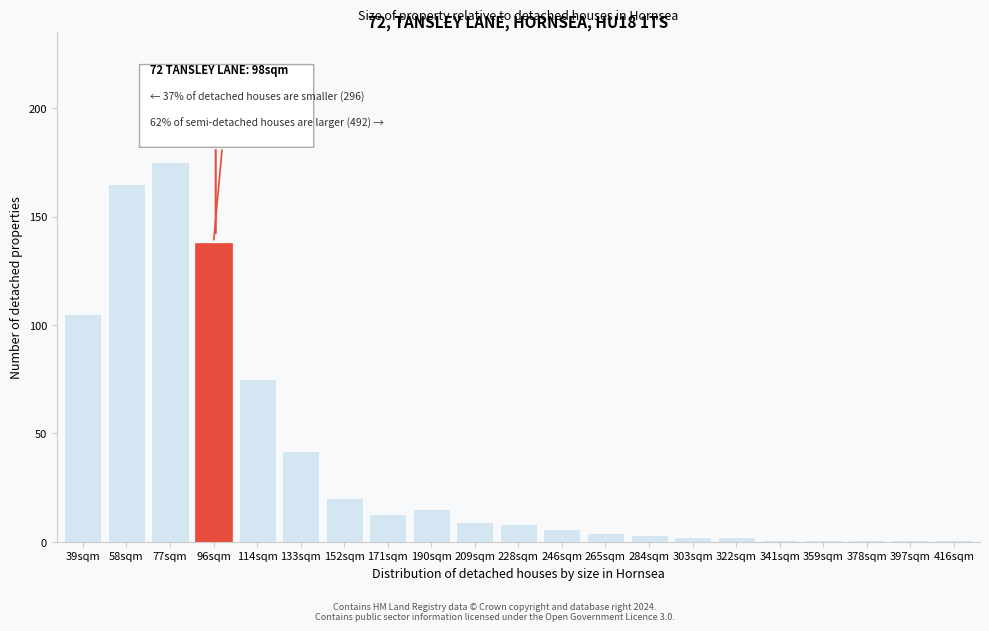

Reading left to right, extract all data points from this chart.

105	165	175	138	75	42	20	13	15	9	8	6	4	3	2	2	1	1	1	1	1